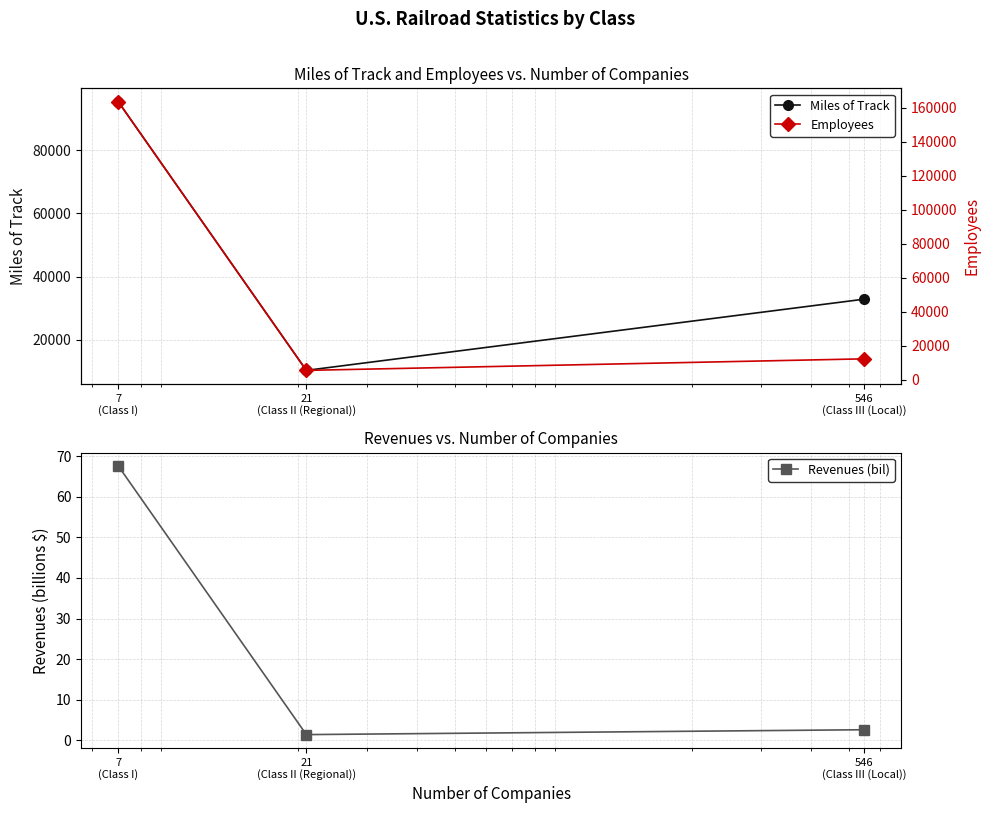

The Miles of Track series shows 10355.0 at 21
(Class II (Regional)). True or false?

True